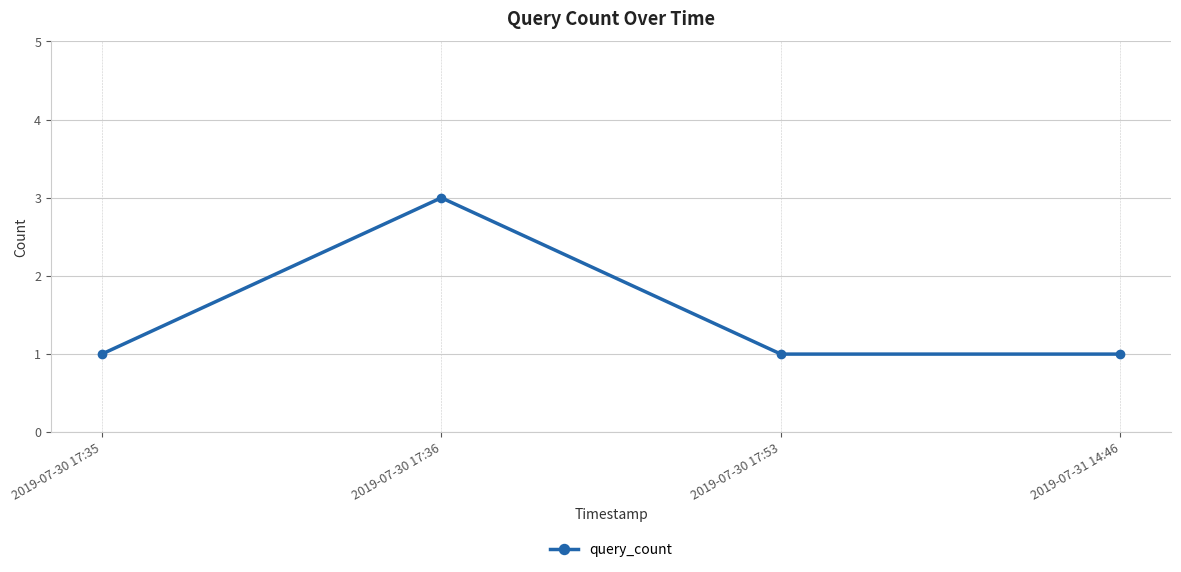

Reading right to left, what are all the values shown in this chart?

1	1	3	1